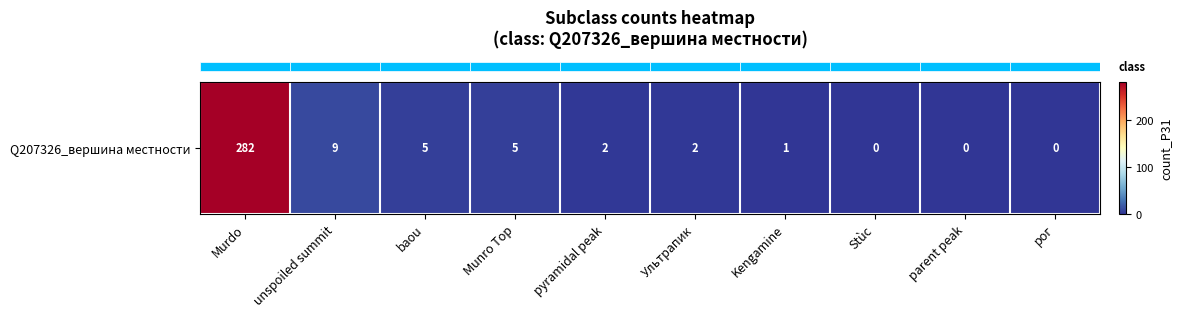

How many positive values are there?

7